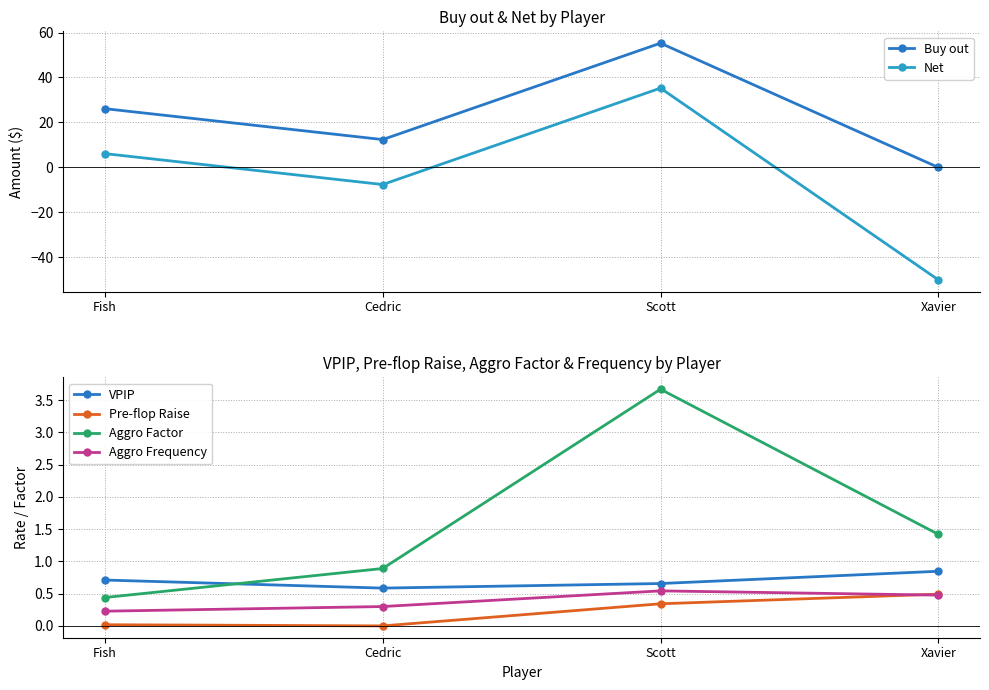

What is the difference between the second highest and minimum values in the Net series?

56.1